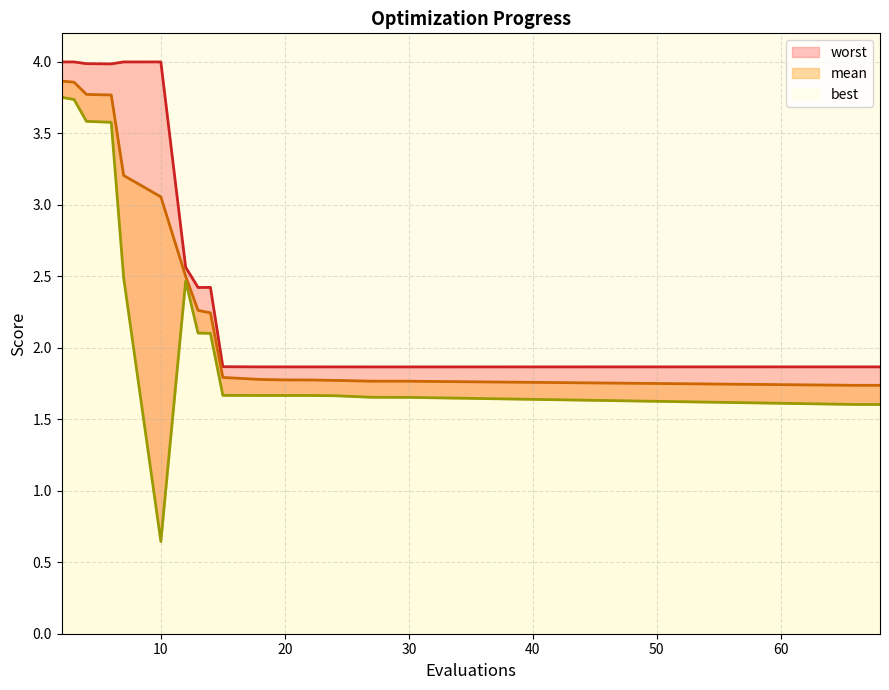

True or false: best and mean cross at least once.

False